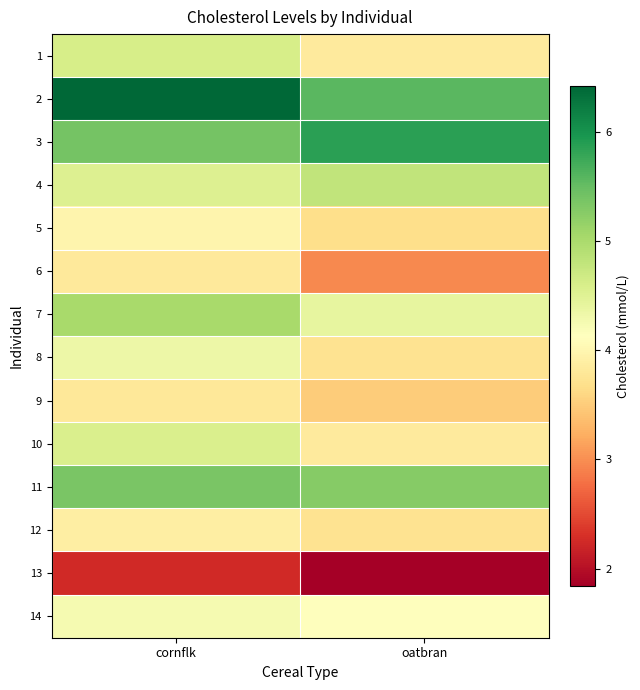

How many data points does each series have?

2